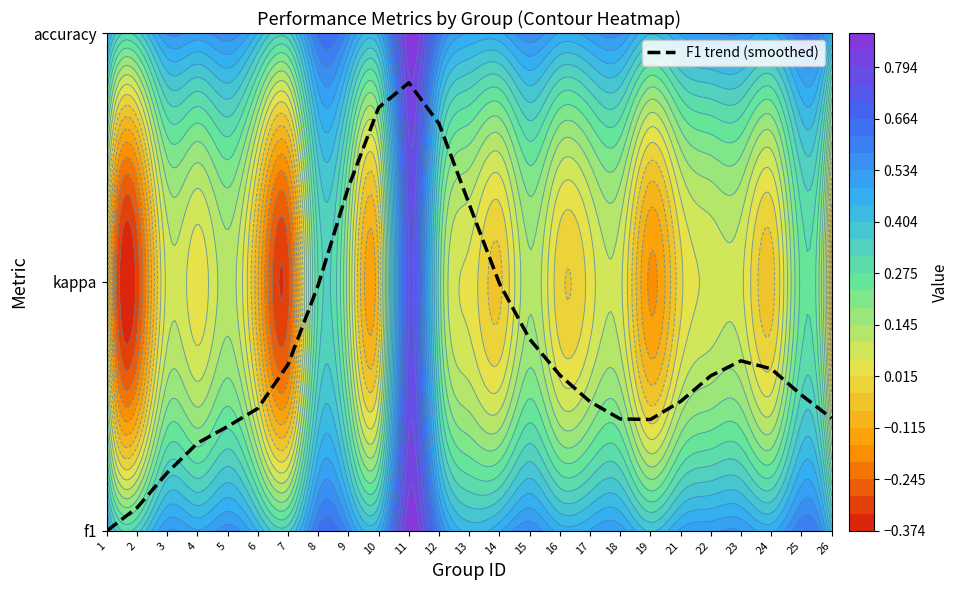

What is the change in value from 10 to 17?

-1.2